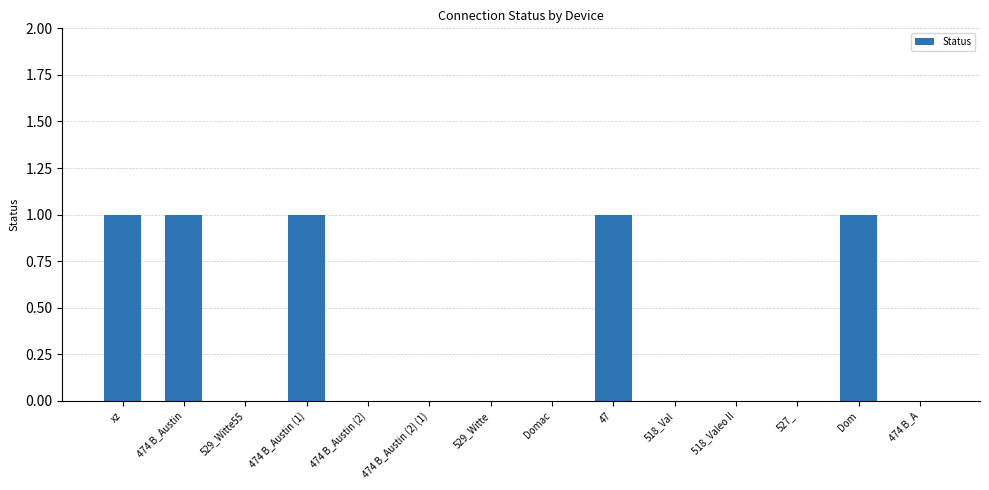

The value at 474 B_Austin is 0. True or false?

False